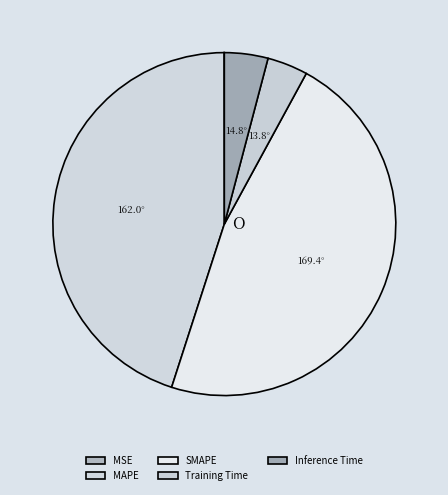

How many segments does this pie chart have?

5